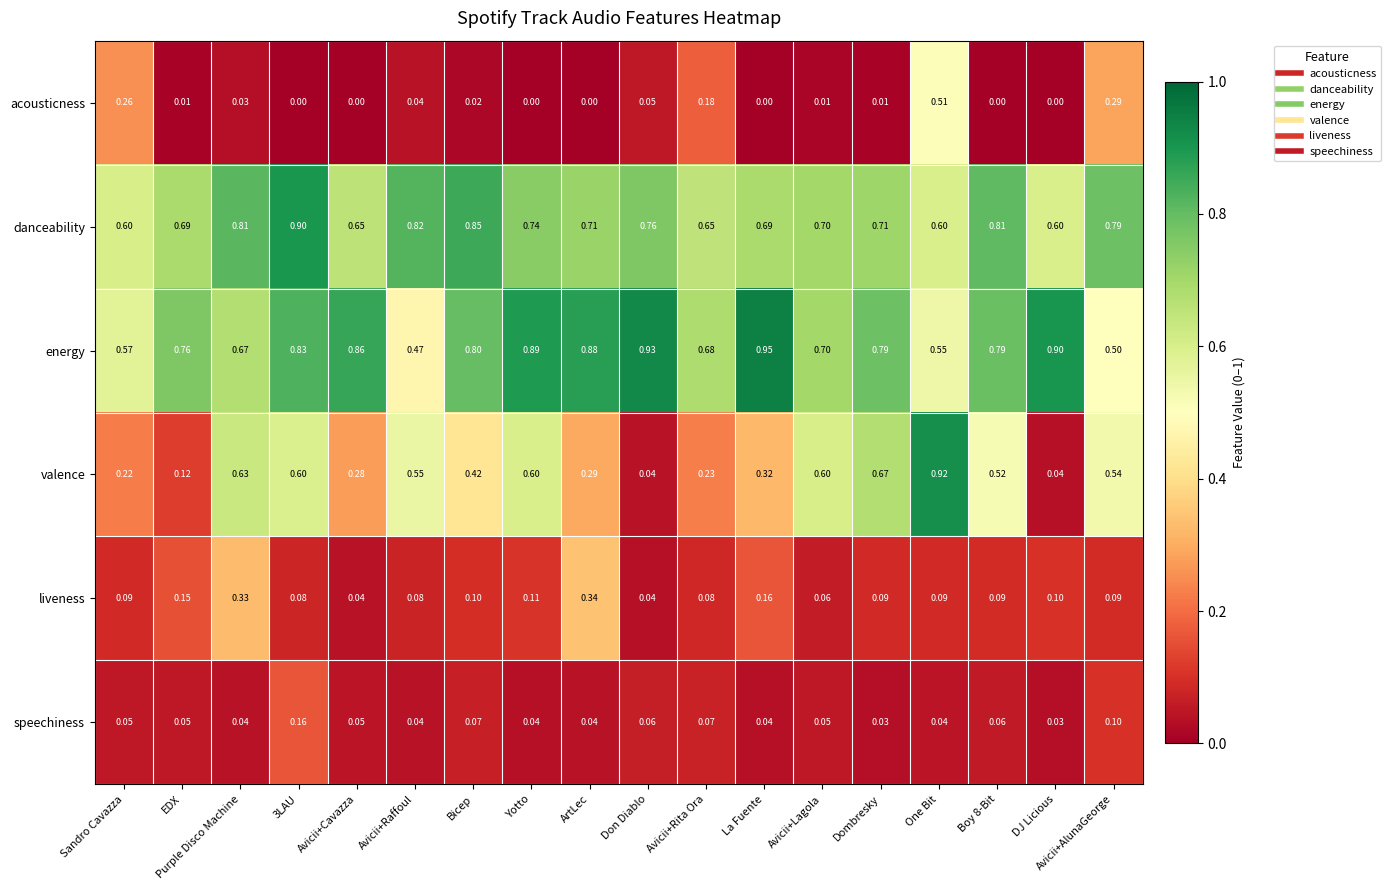

At which category is the sum across all series the highest?

One Bit